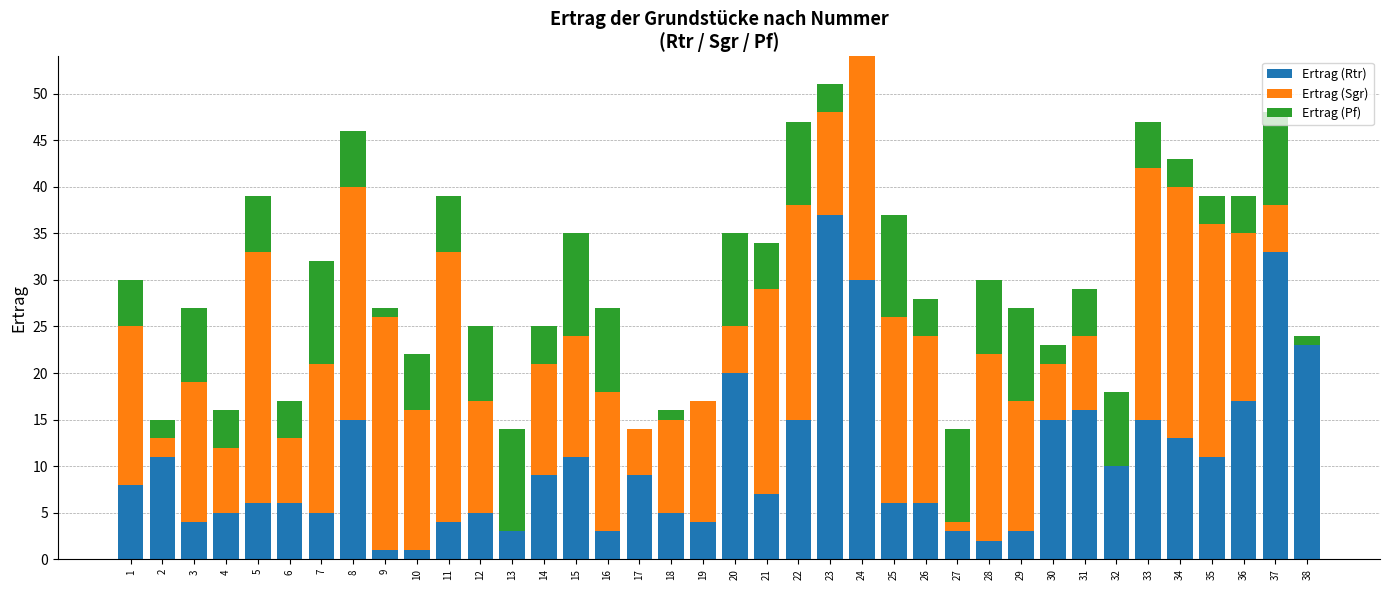

The Ertrag (Rtr) series shows 30 at 24. True or false?

True